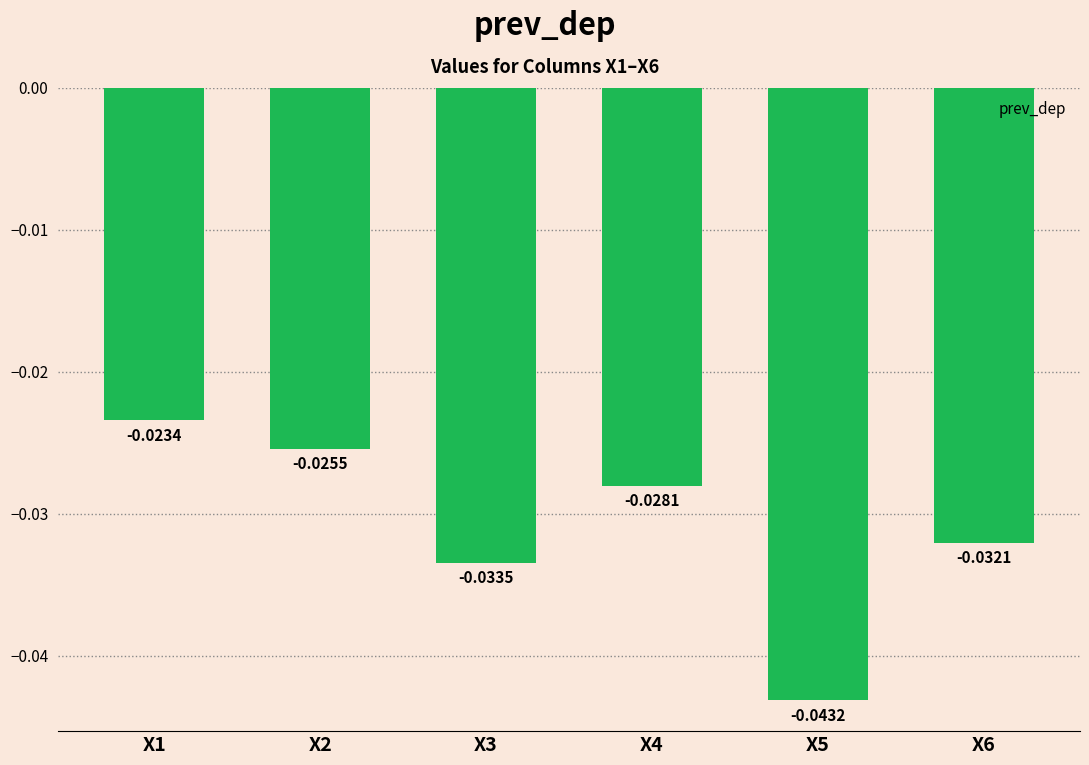

How many data points does each series have?

6